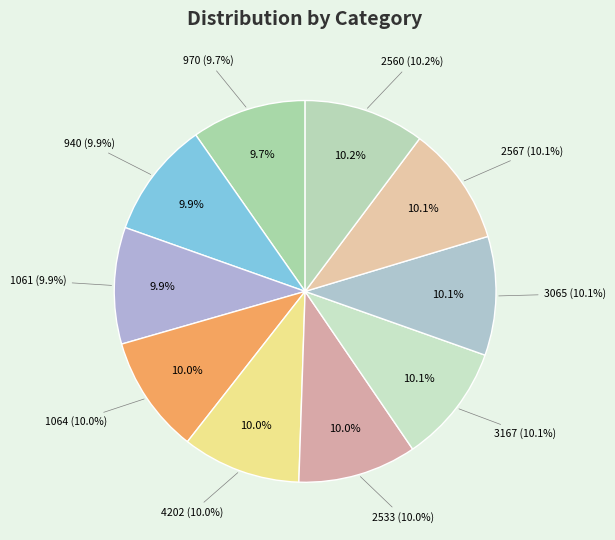

Which has a higher value, 2560 or 4202?

2560